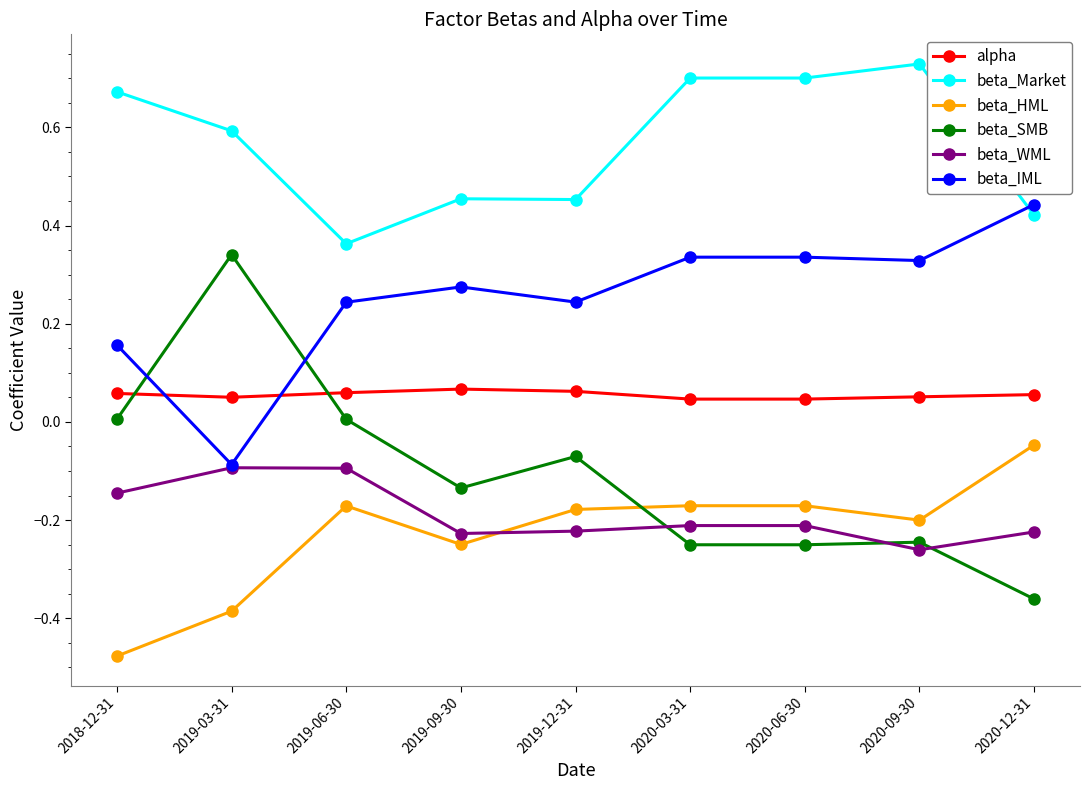

Is it true that beta_HML equals -0.2 at 2018-12-31?

False